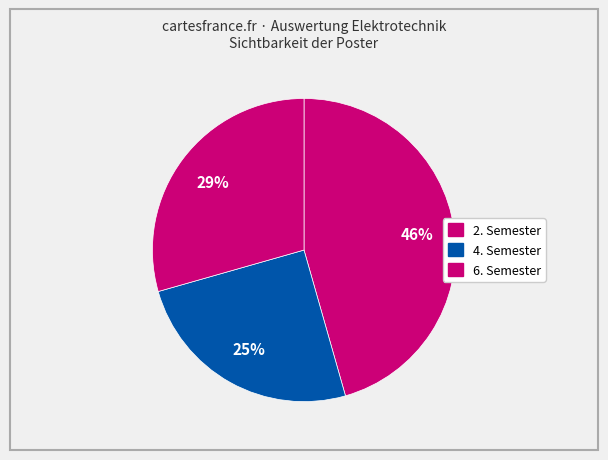

How many segments does this pie chart have?

3